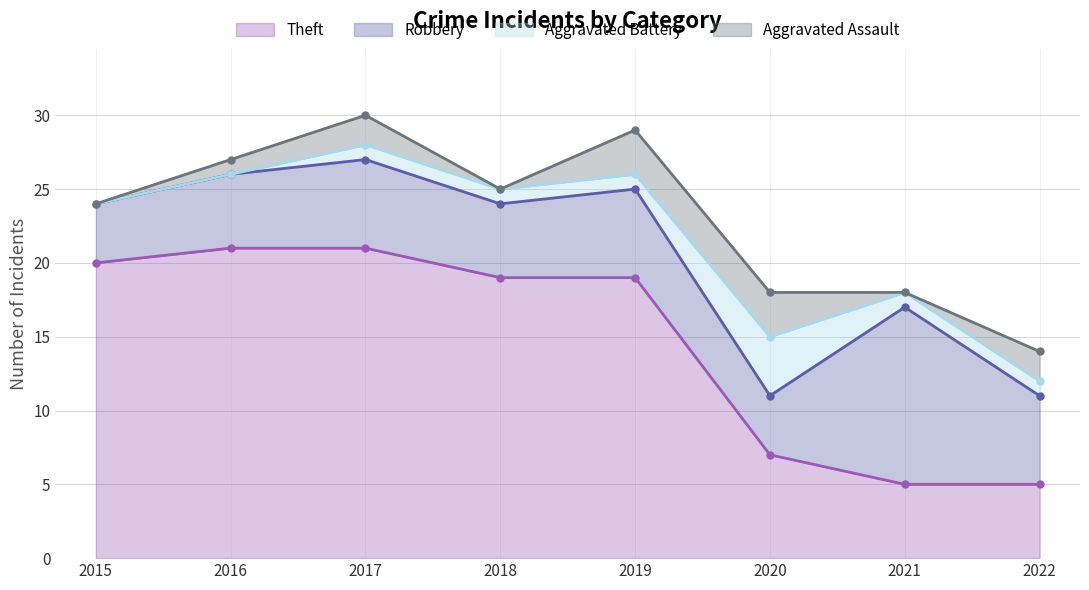

How many values in Aggravated Assault are above zero?

5